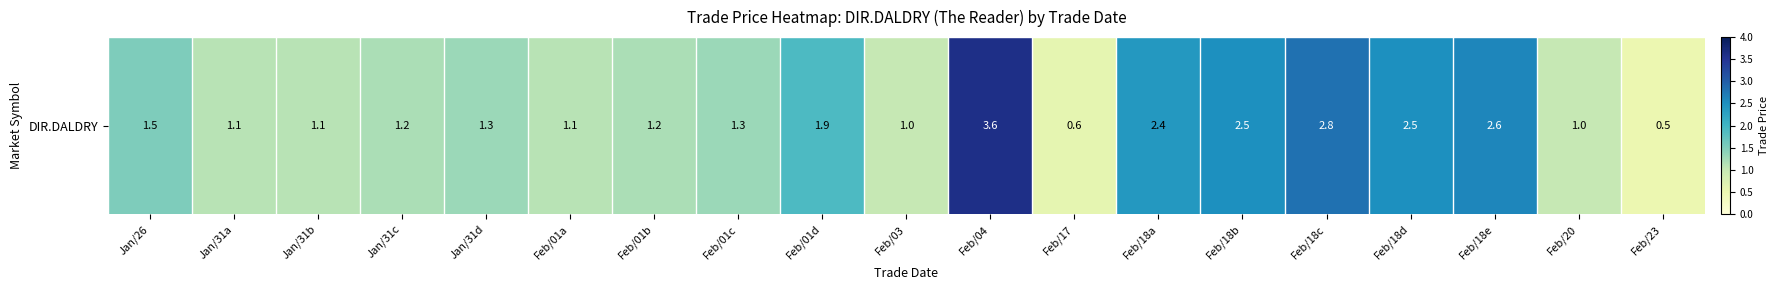

List the labels in order of value, largest first.

Feb/04, Feb/18c, Feb/18e, Feb/18b, Feb/18d, Feb/18a, Feb/01d, Jan/26, Jan/31d, Feb/01c, Jan/31c, Feb/01b, Jan/31a, Jan/31b, Feb/01a, Feb/03, Feb/20, Feb/17, Feb/23